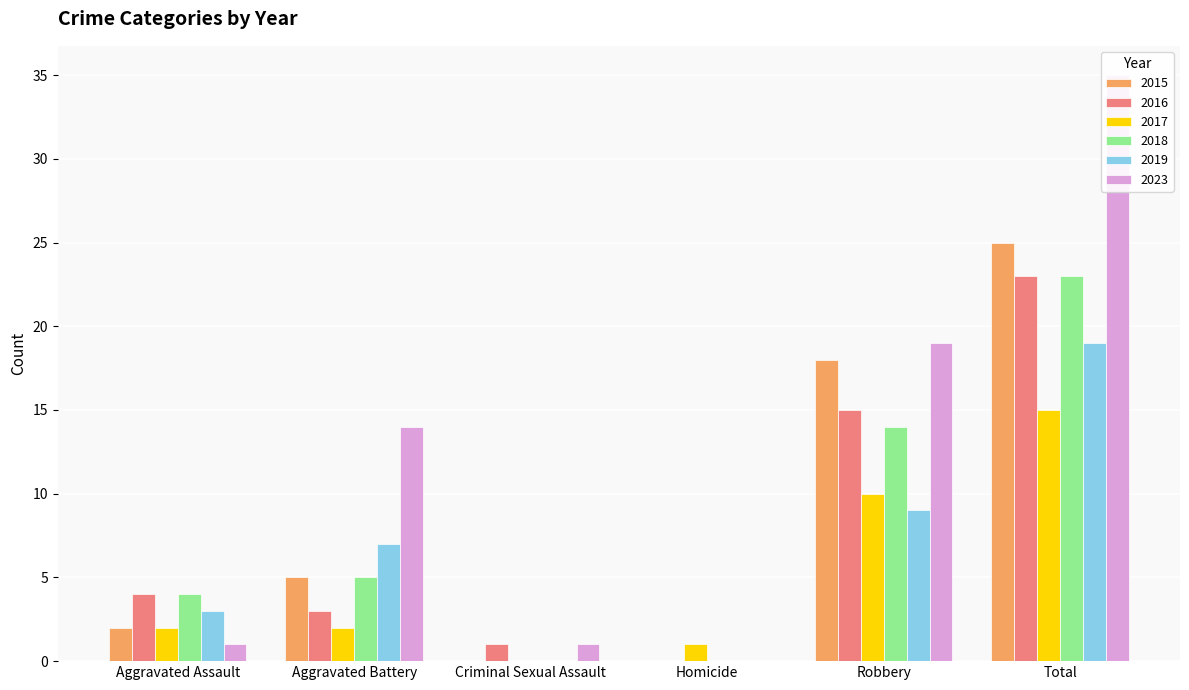

How many data points in 2019 are less than 7?

3